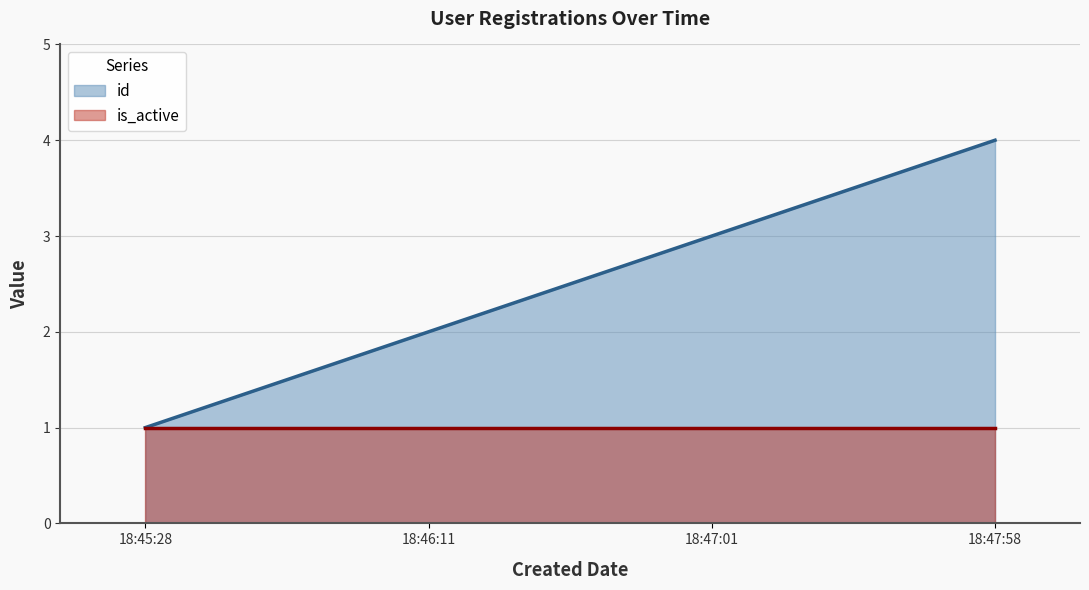

True or false: id has more than 0 interior local peaks.

False